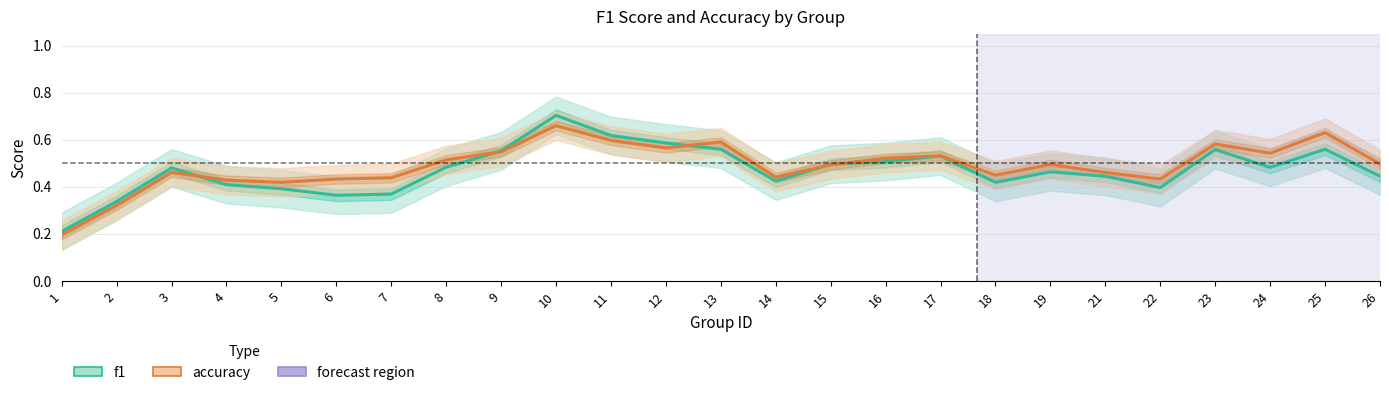

At which category is the sum across all series the highest?

10